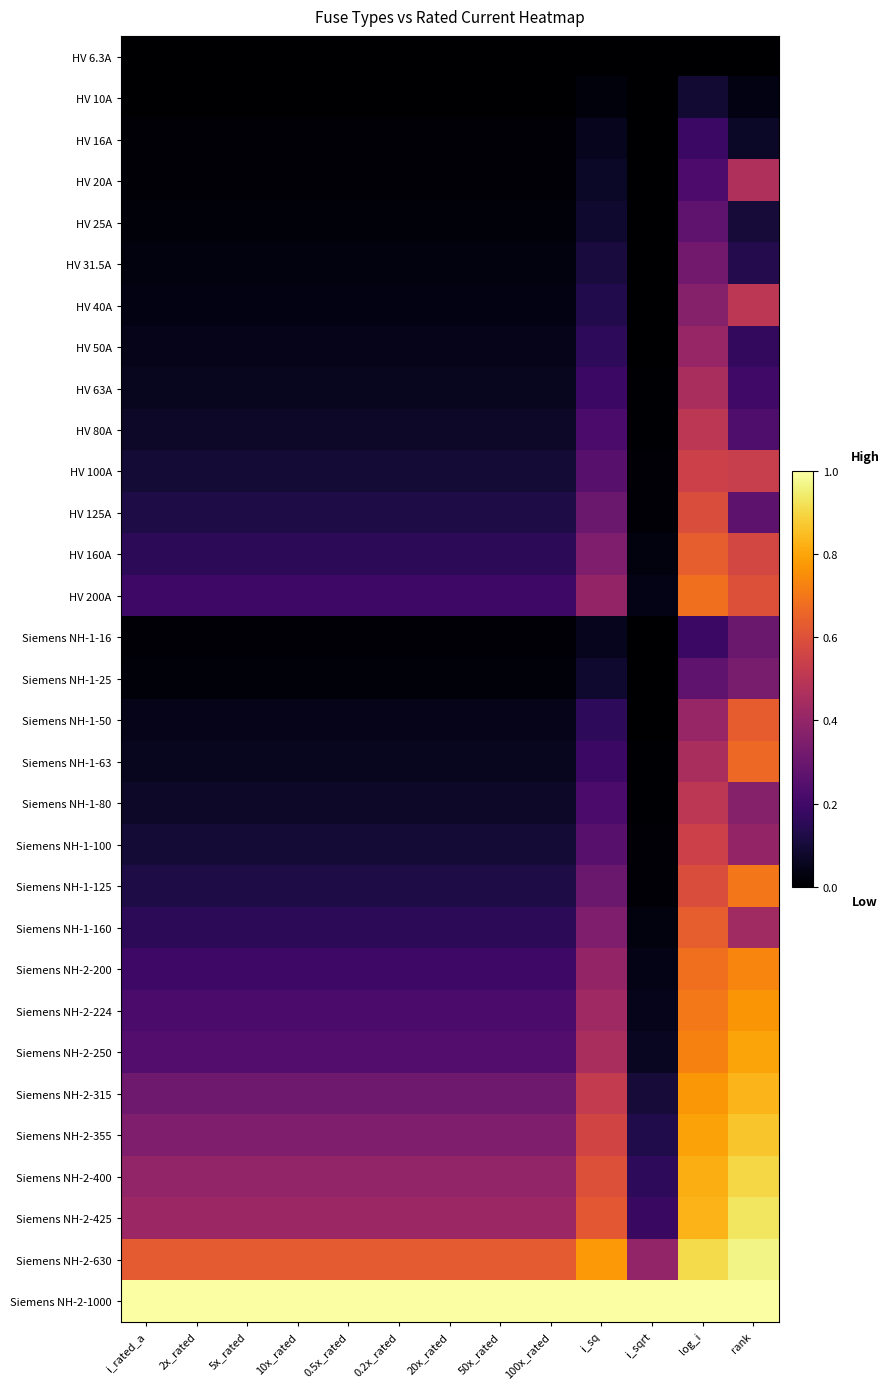

How many distinct data groups are displayed?

31